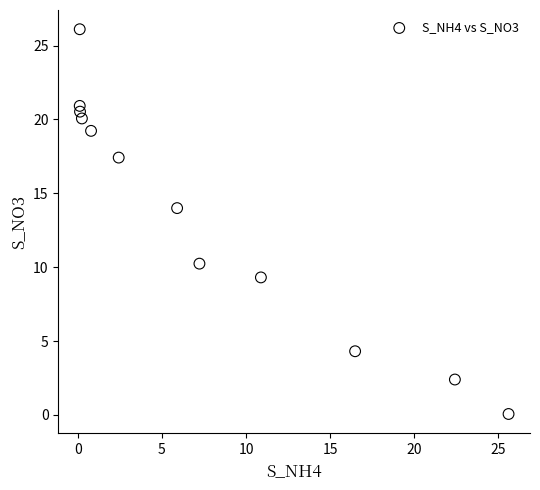

What is the range of X values (max minus min)?

25.5